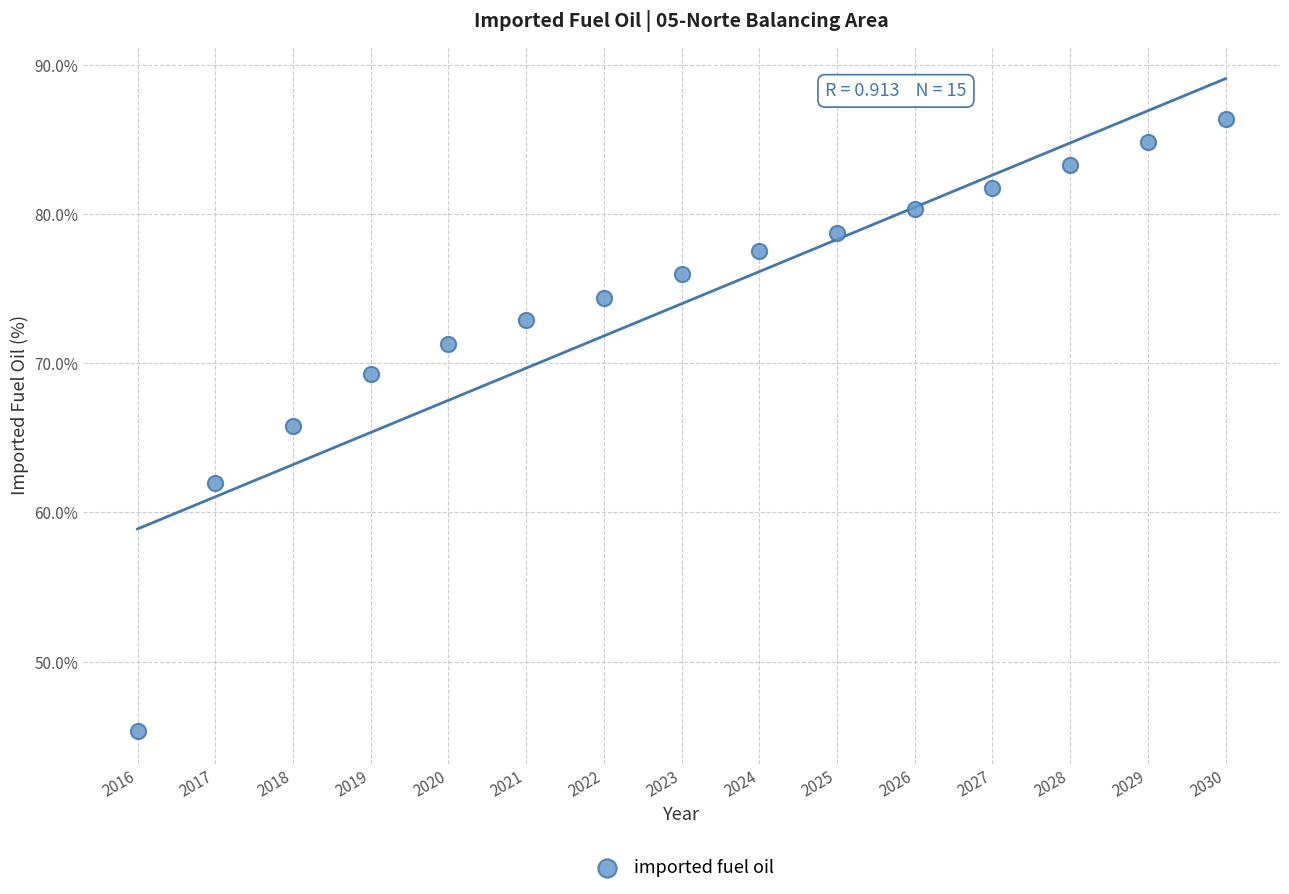

What Y value in the scatter plot is closest to 65?

65.8